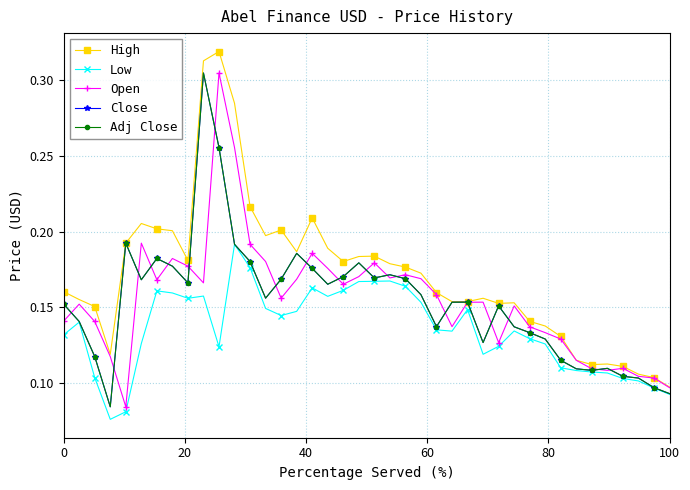

Does the chart have visible grid lines?

Yes